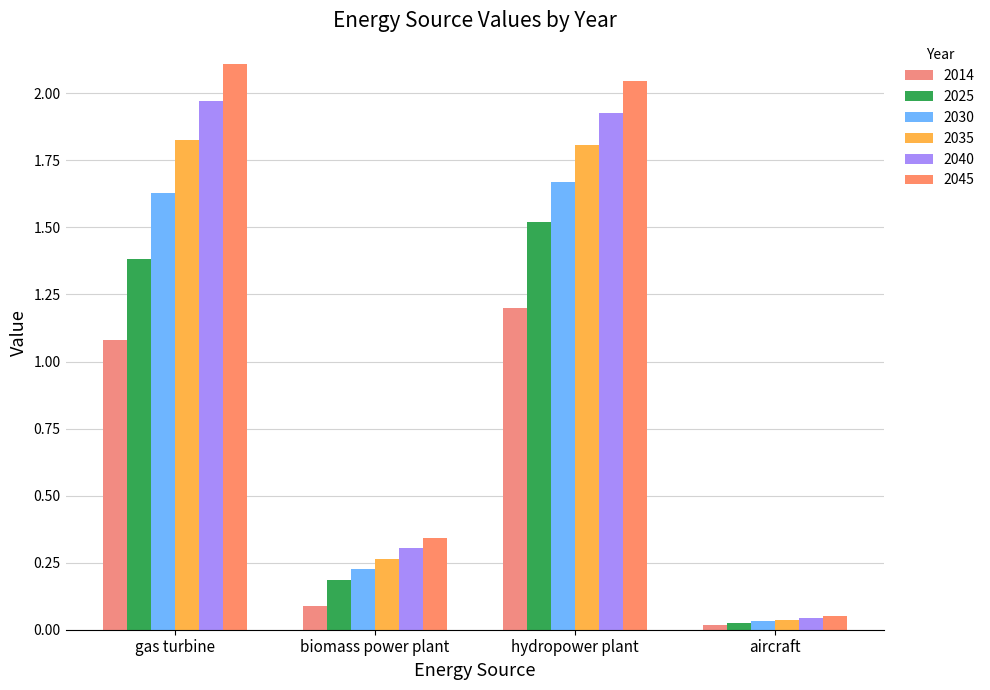

Which series has the largest total across all categories?

2045